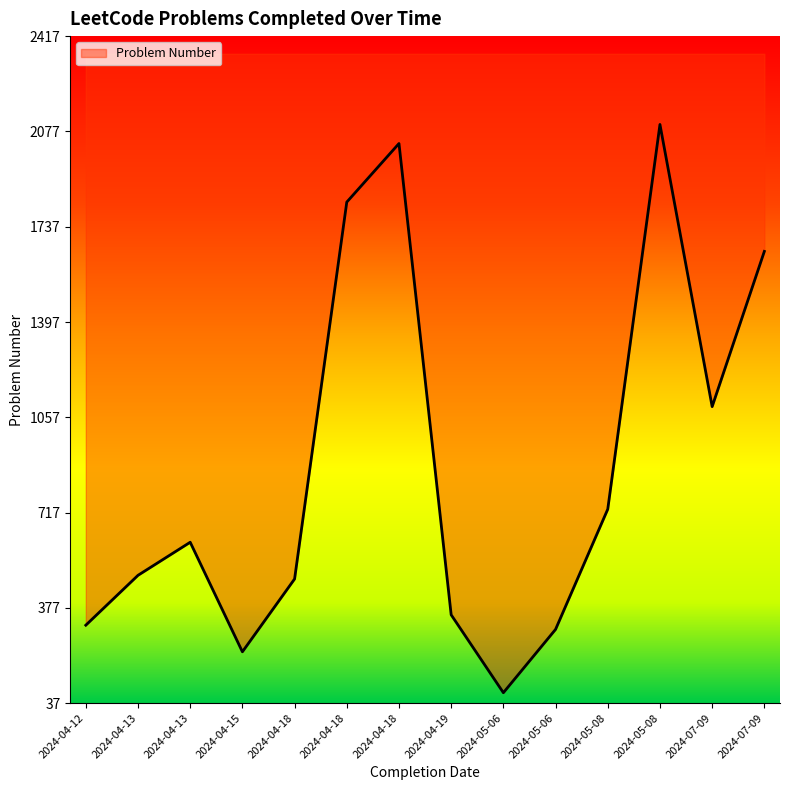

Reading left to right, list all the values displayed in this chart.

315	493	611	220	480	1825	2034	352	74	300	729	2102	1095	1649